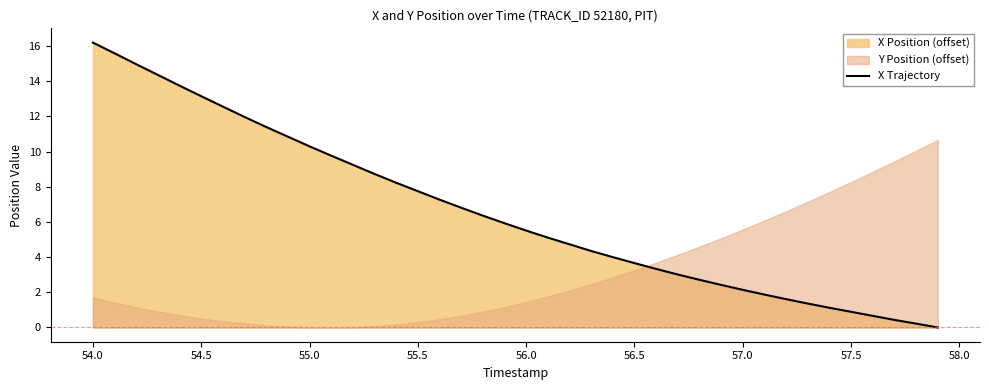

How many values are below 5?

18